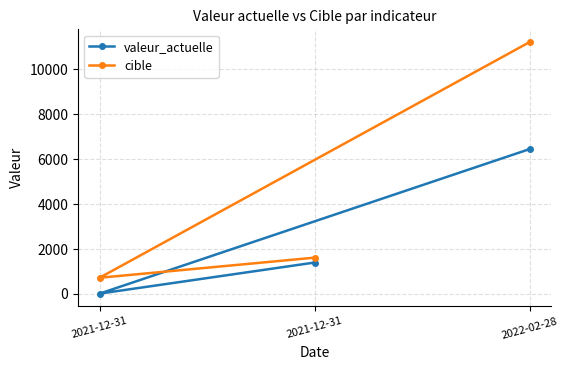

Reading left to right, list all the values displayed in this chart.

valeur_actuelle: 6455	16	1401
cible: 11222	722	1618